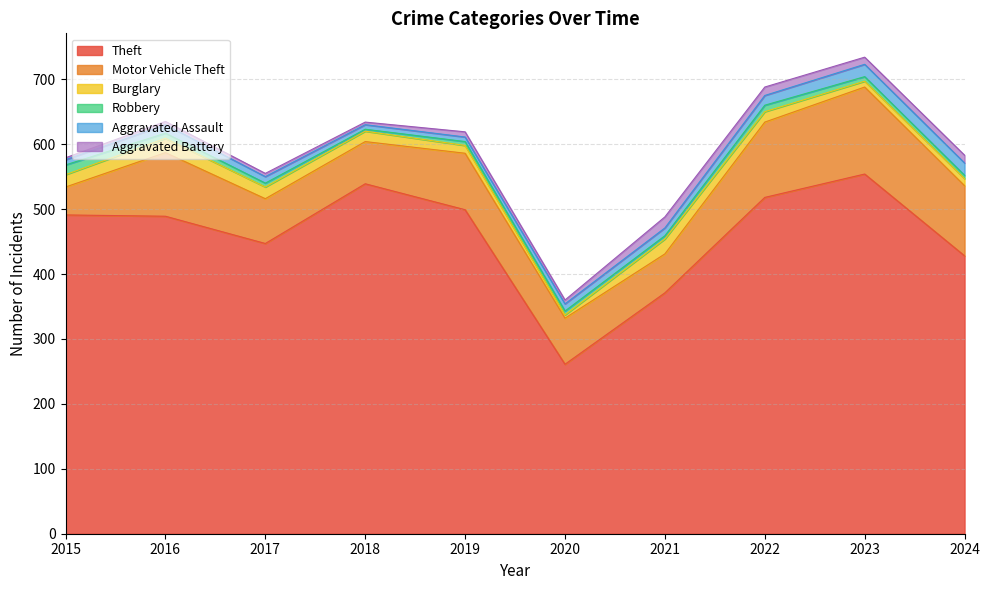

Where does the Robbery series first go above 6?

2015